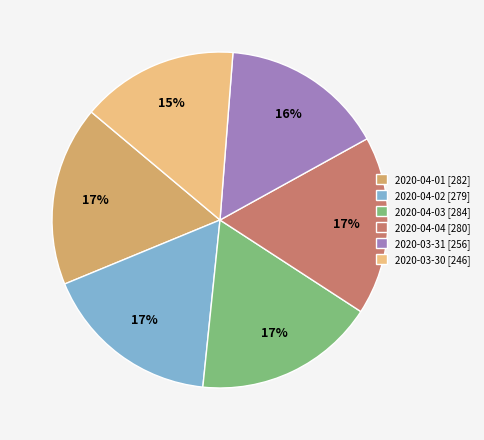

Combined, do 2020-04-01 [282] and 2020-04-03 [284] account for over 50%?

No